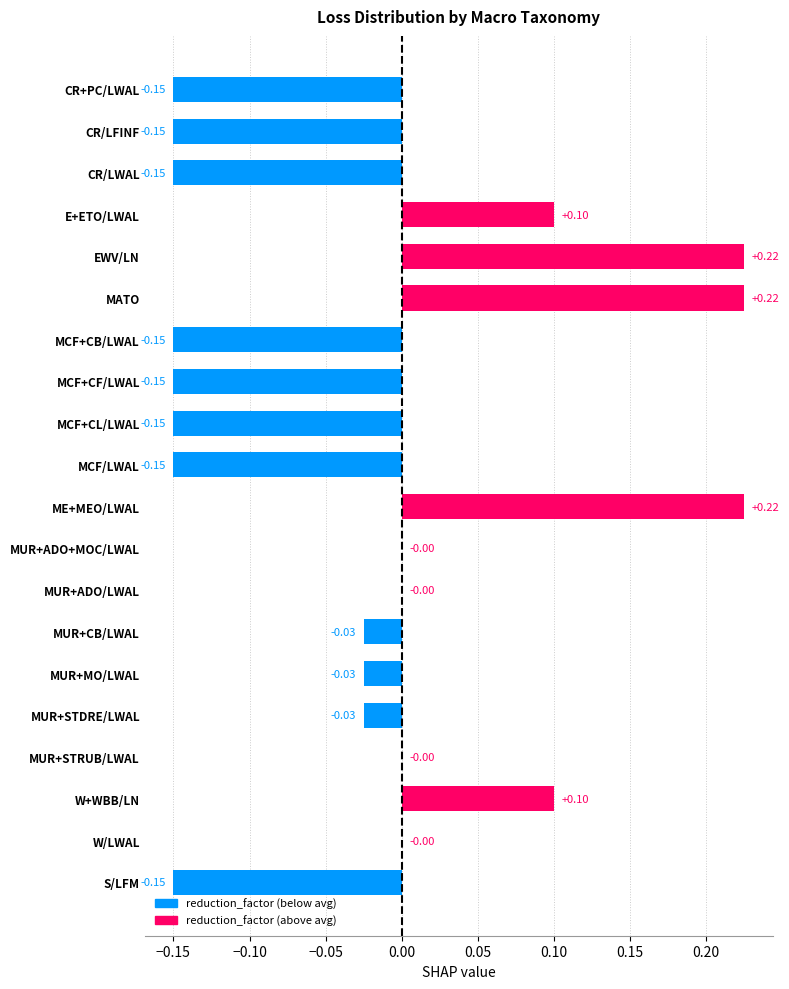

Does the chart contain stacked bars?

No